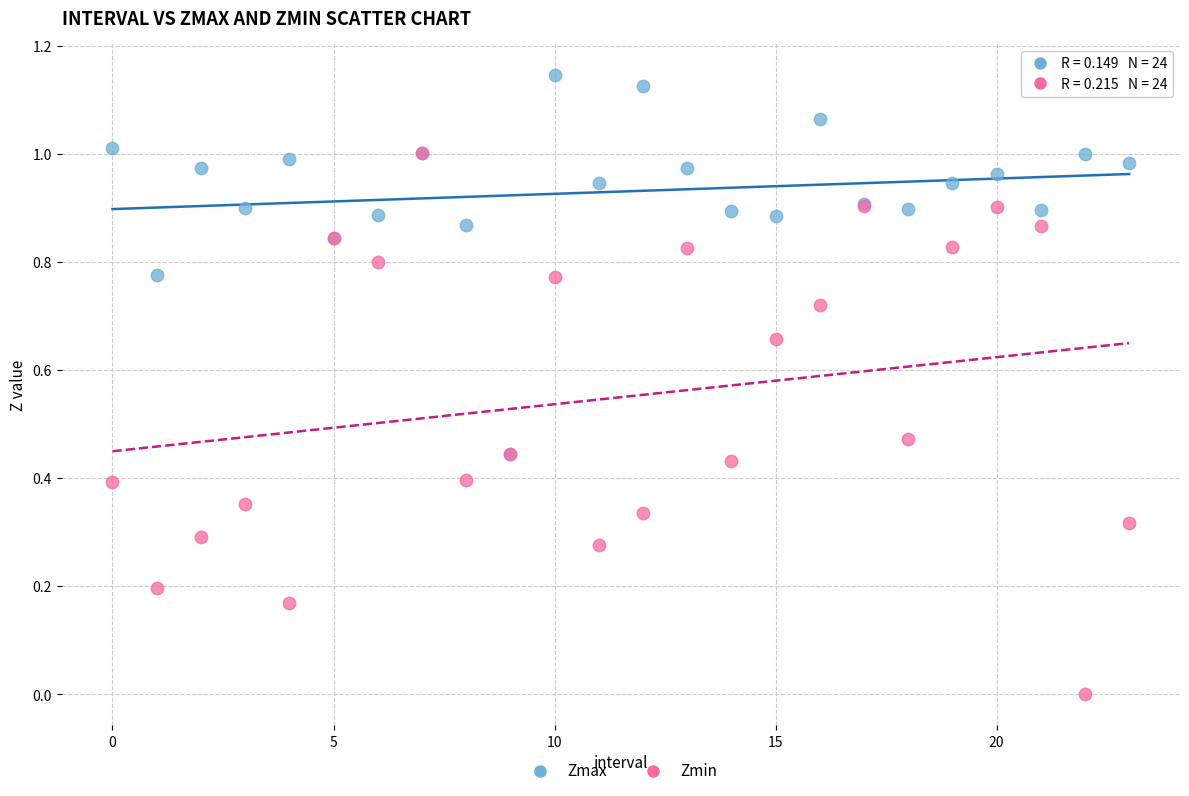

Which series reaches the minimum Y coordinate?

Zmin